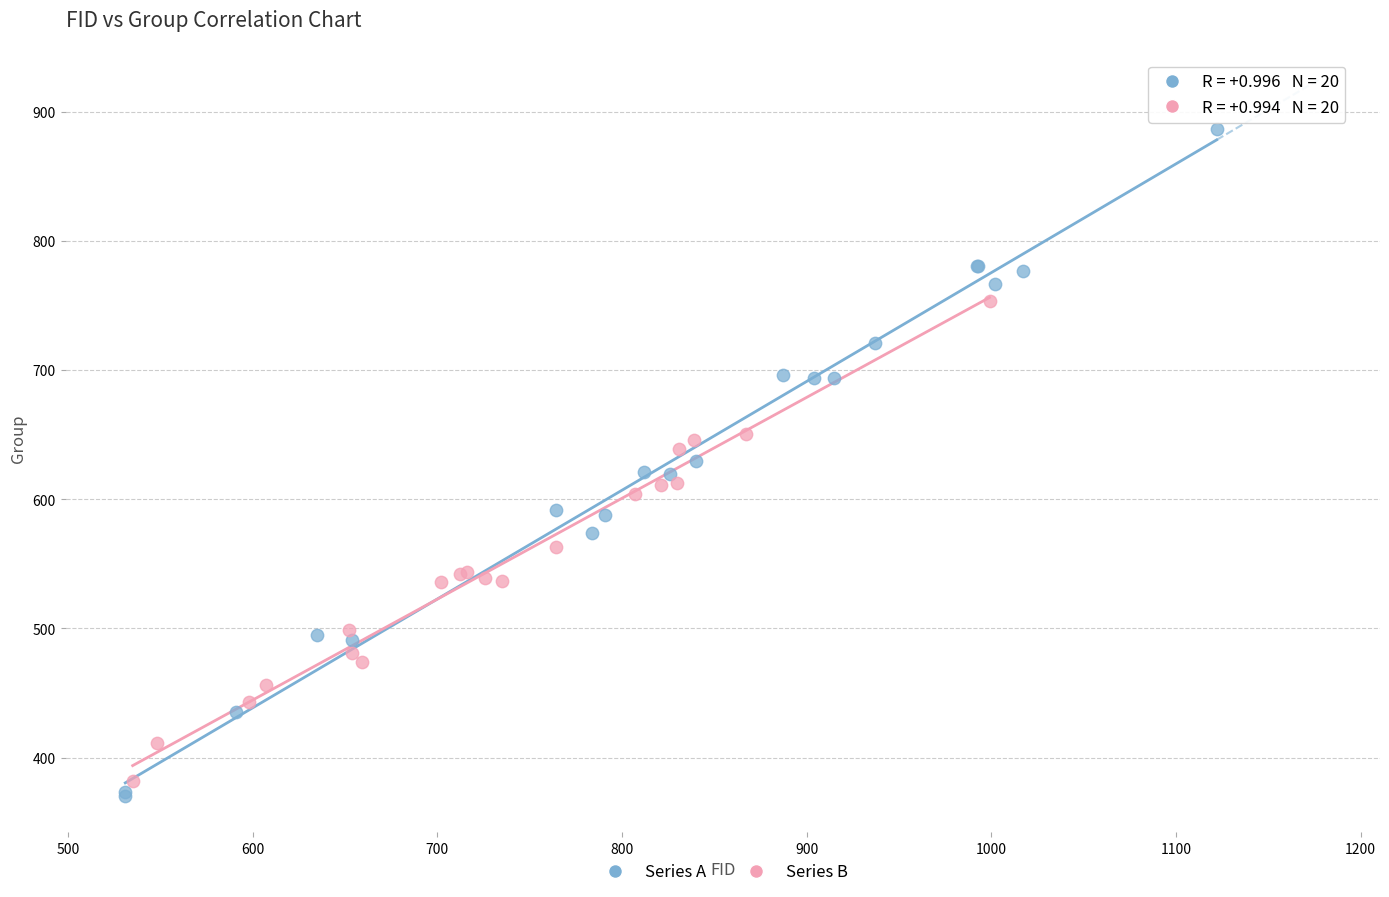

Which series contains the highest Y value?

Series A